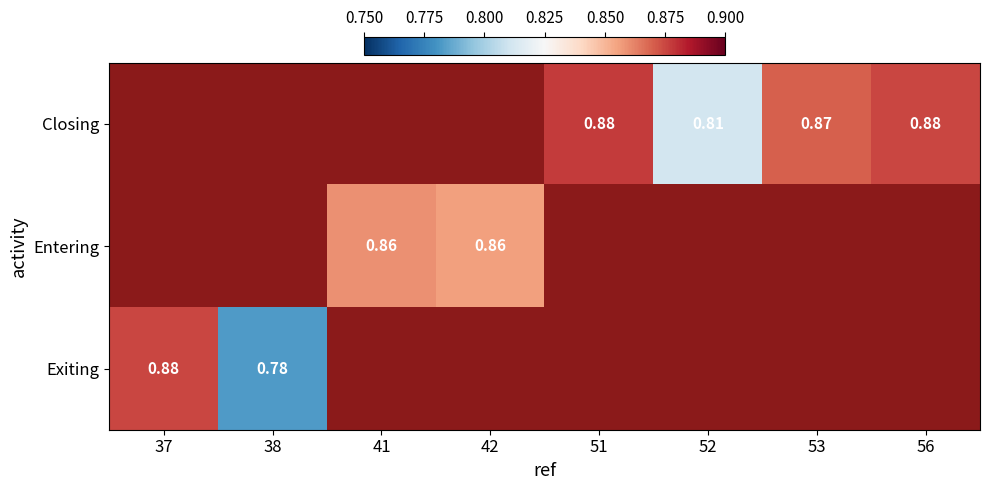

List the series in order of their peak value, highest first.

Closing, Entering, Exiting